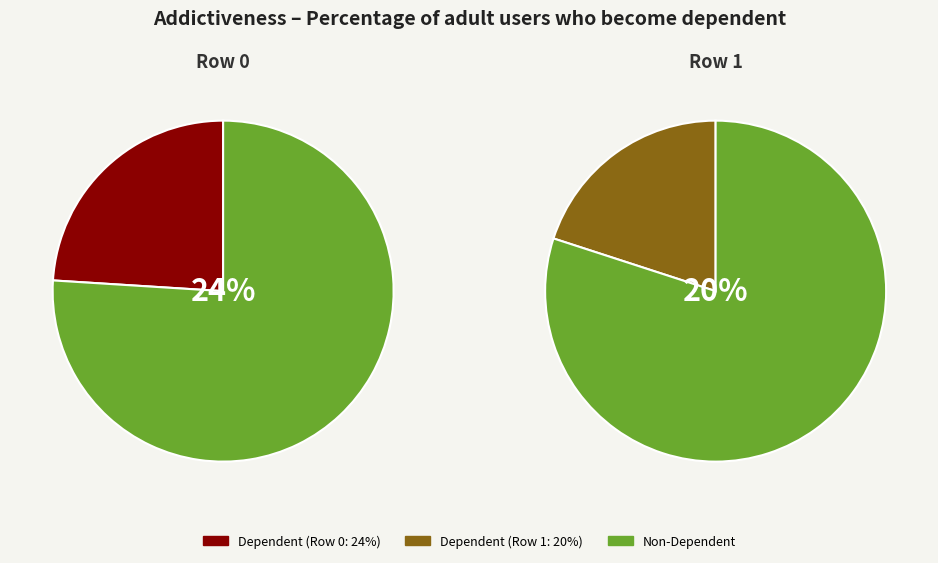

Count the number of slices in the pie.

2